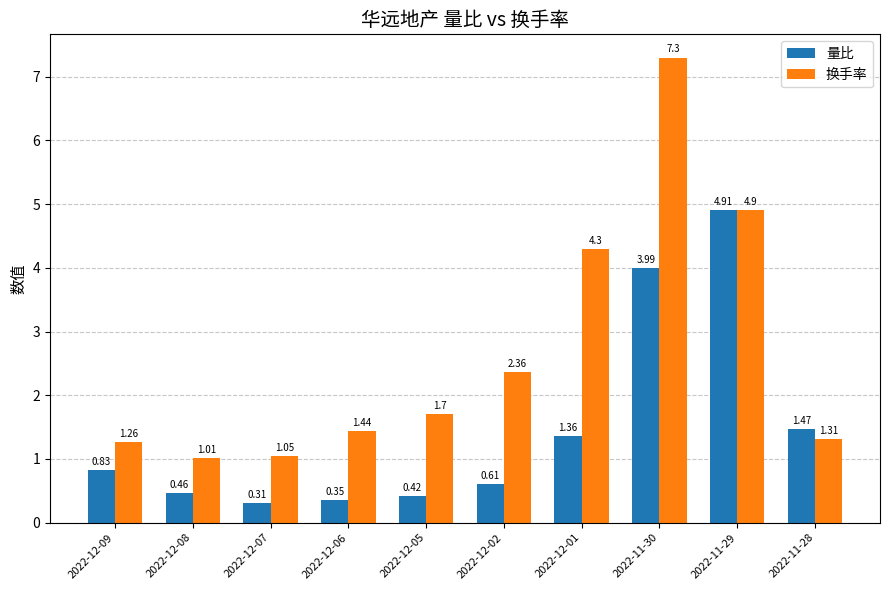

At which label does 换手率 reach its minimum?

2022-12-08